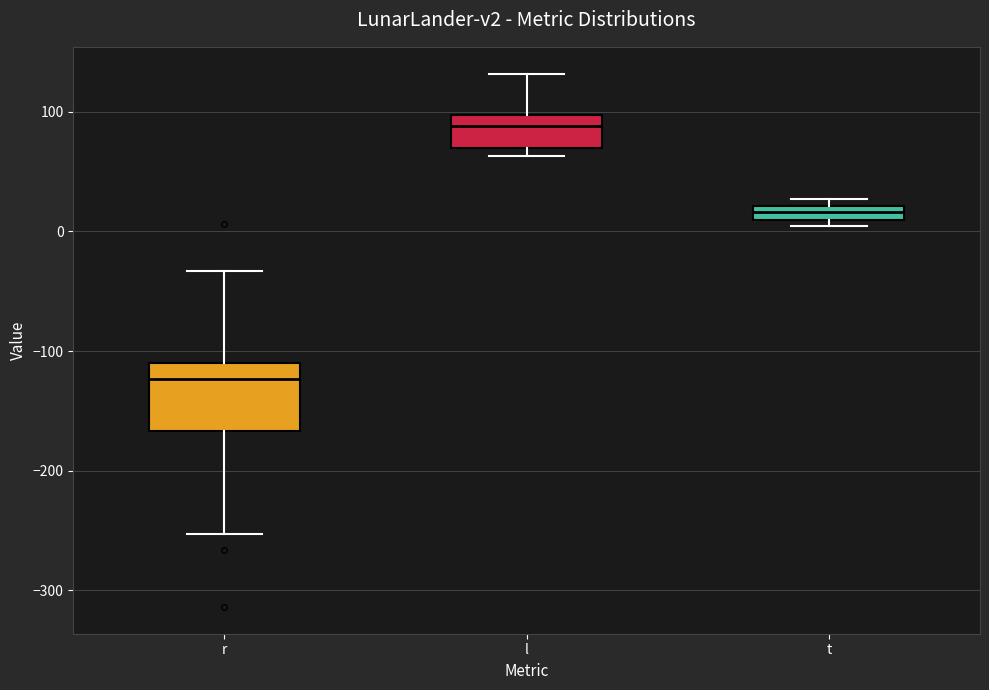

Which box's median line is the lowest?

r